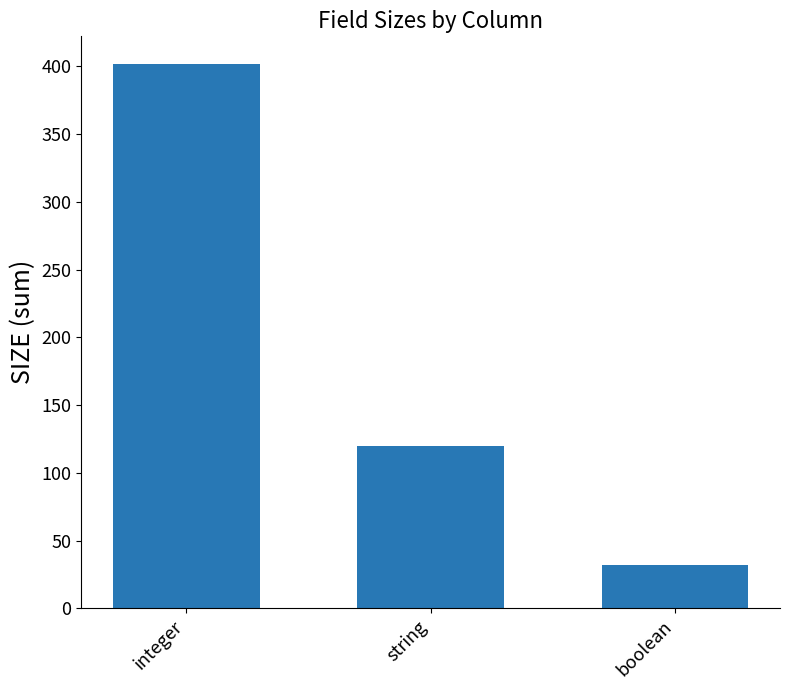

What is the maximum value shown in the chart?

402